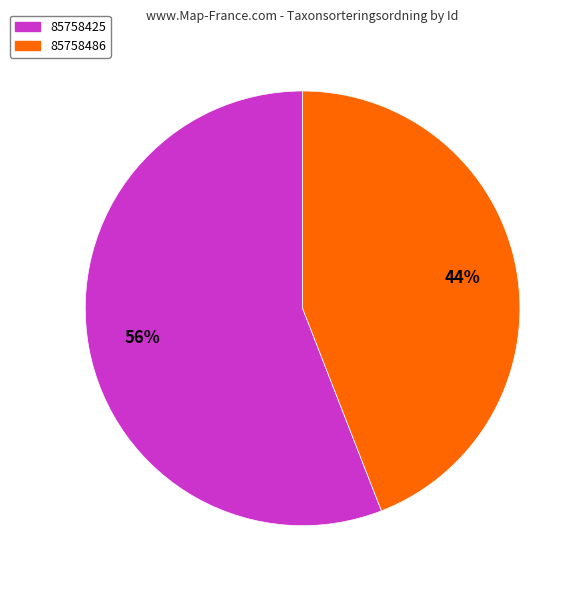

Do 85758486 and 85758425 together represent more than half of the pie?

Yes